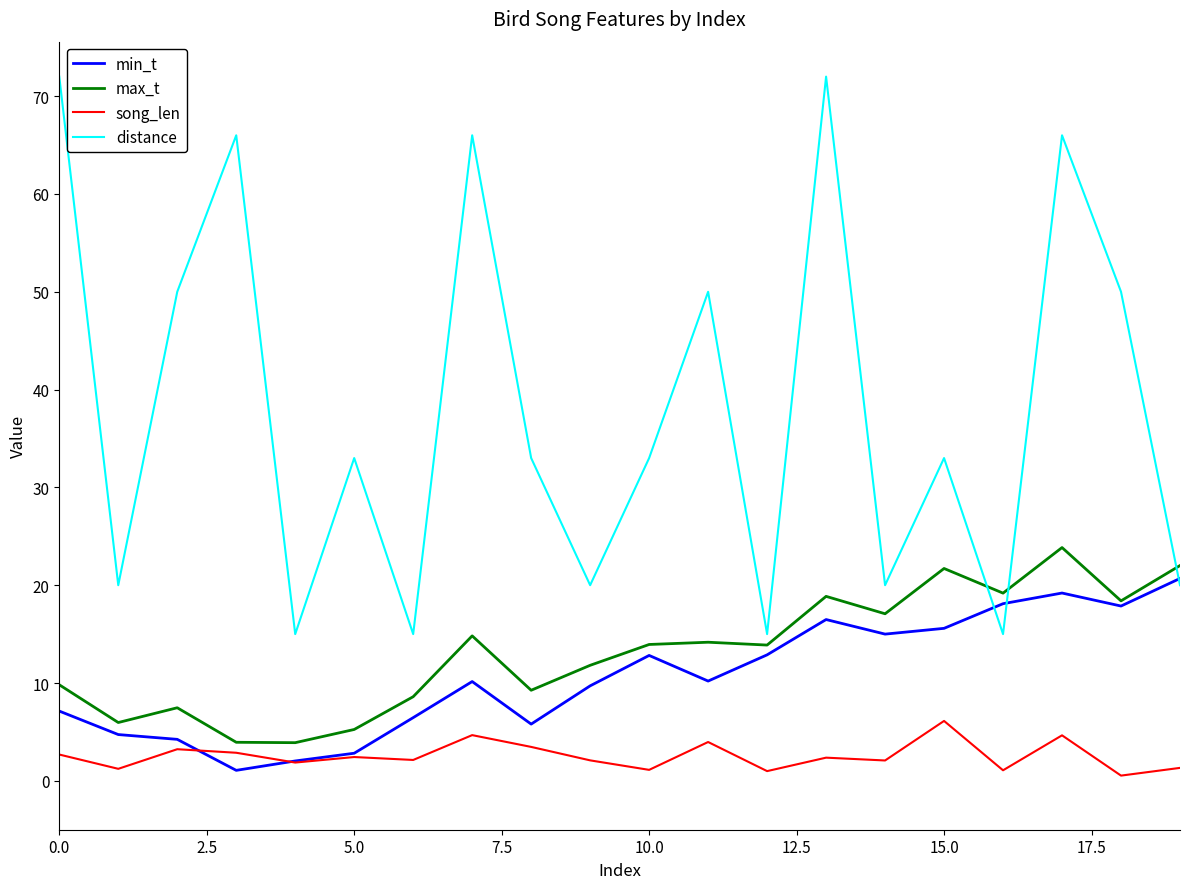

Does the chart have visible grid lines?

No